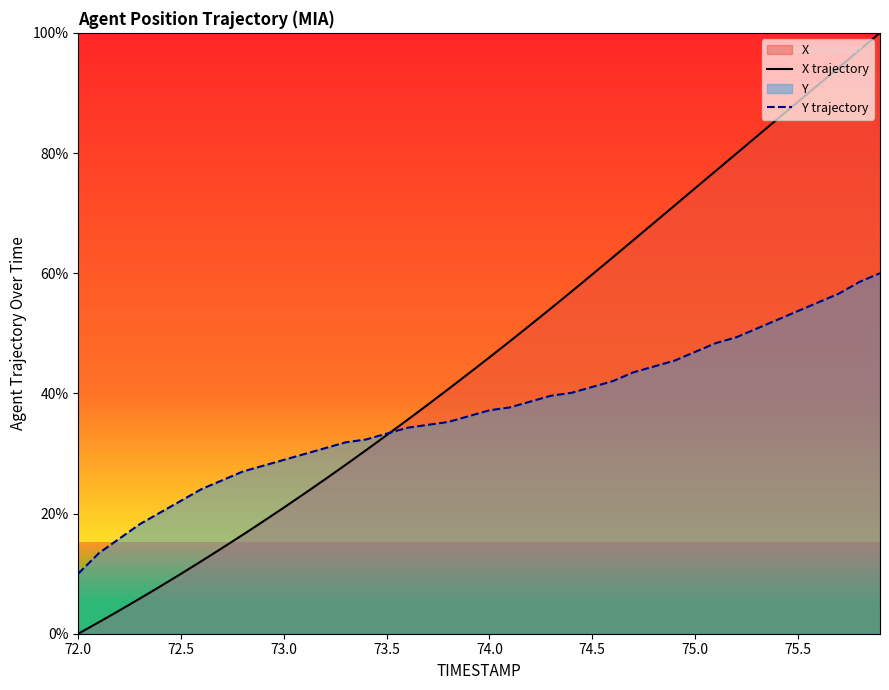

What is the difference between the maximum and second lowest values in the X trajectory series?

1.0